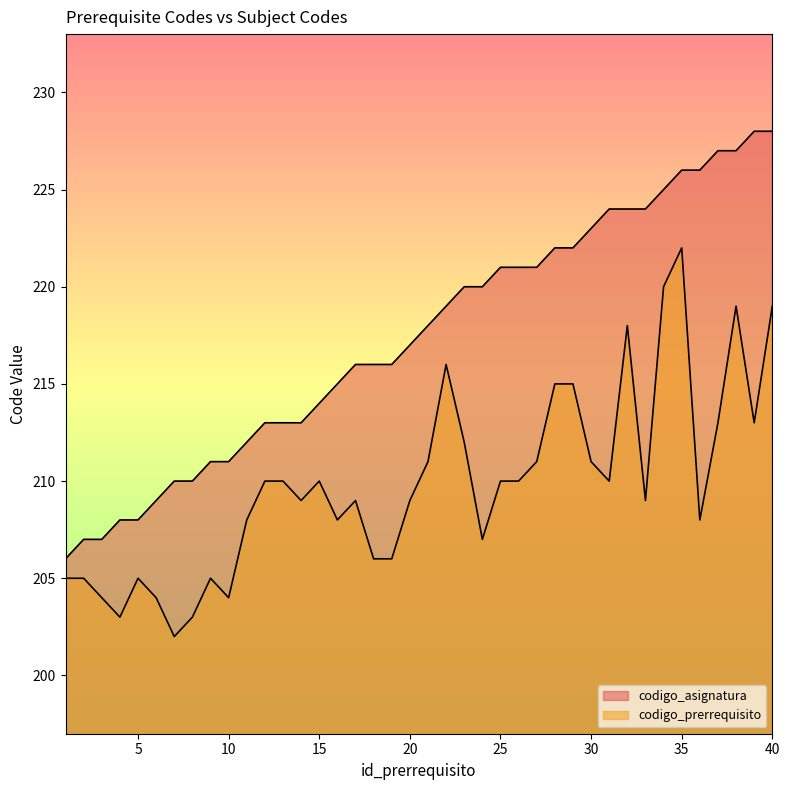

Where is the first local minimum for codigo_prerrequisito?

4